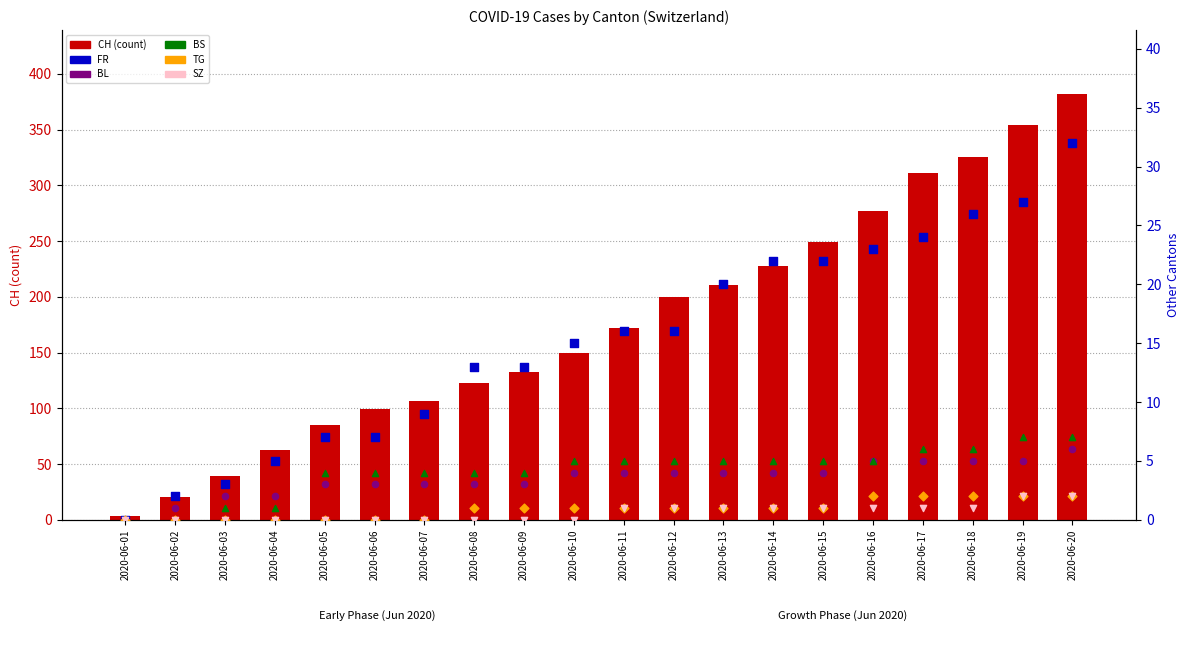

What are all the series names shown in the legend?

CH (count), FR, BL, BS, TG, SZ